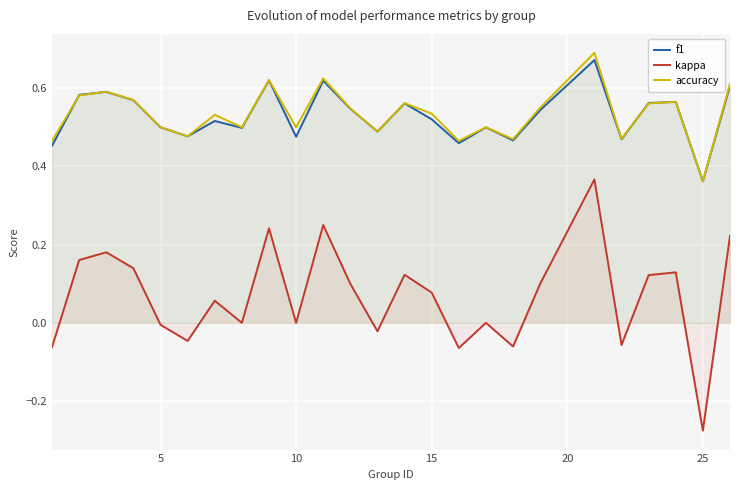

Which category has the lowest value across all series?

25